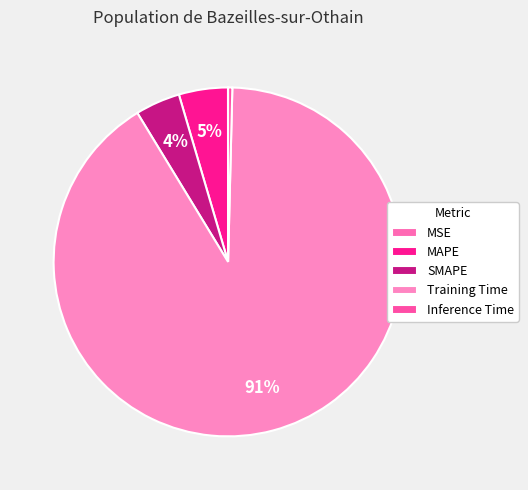

Count the number of slices in the pie.

5